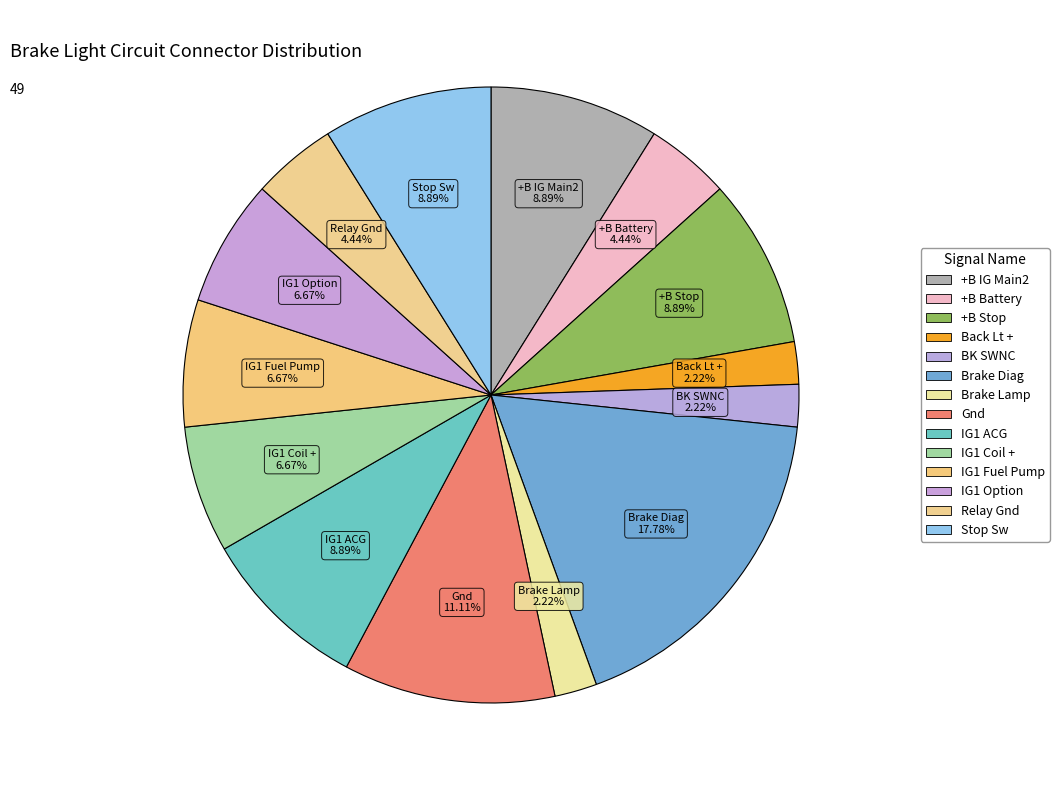

Rank the categories by value from lowest to highest.

Back Lt +, BK SWNC, Brake Lamp, +B Battery, Relay Gnd, IG1 Coil +, IG1 Fuel Pump, IG1 Option, +B IG Main2, +B Stop, IG1 ACG, Stop Sw, Gnd, Brake Diag